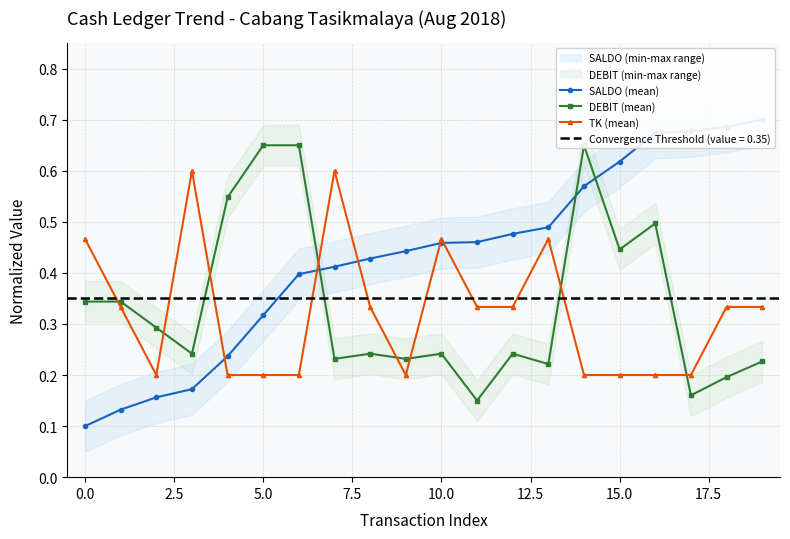

The TK (mean) series shows 0.2 at 5.0. True or false?

True